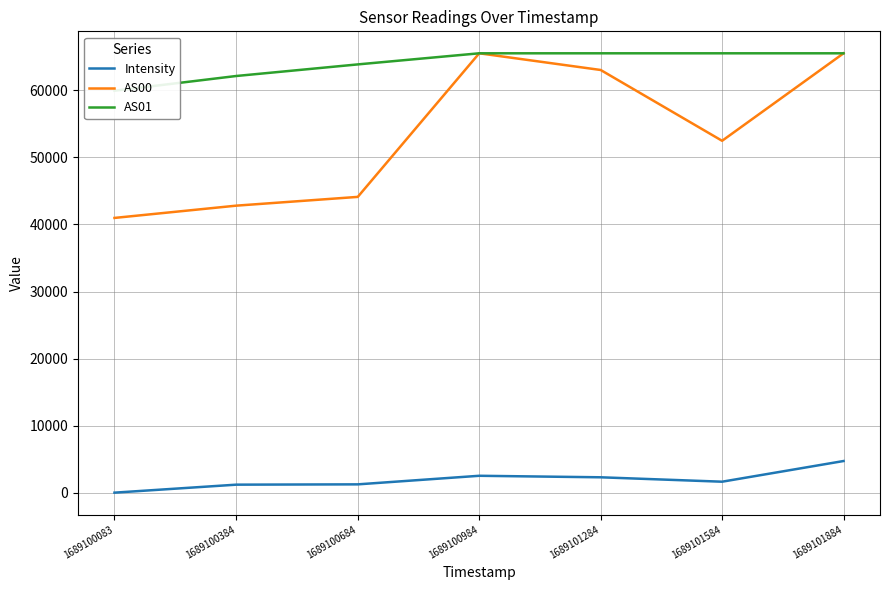

Reading left to right, what are all the values shown in this chart?

Intensity: -1.0	1191.8	1237.1	2516.2	2290.6	1632.8	4717.6
AS00: 40979.0	42810.0	44117.0	65535.0	63047.0	52485.0	65535.0
AS01: 59953.0	62151.0	63879.0	65535.0	65535.0	65535.0	65535.0